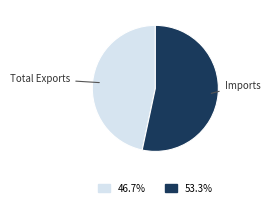

How many slices are in this pie chart?

2